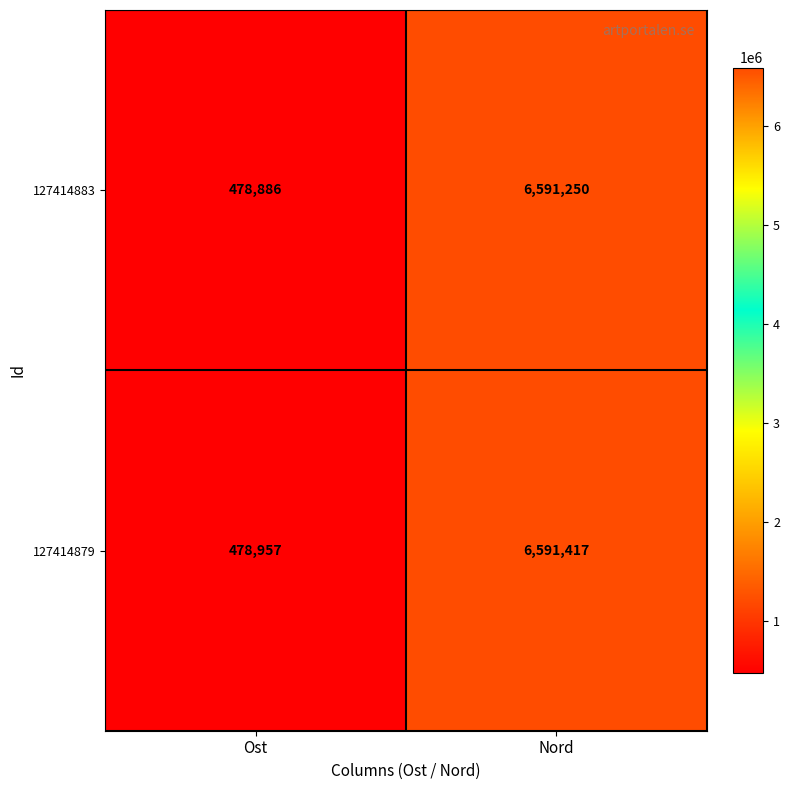

At Nord, list the series in order from largest to smallest.

127414879, 127414883